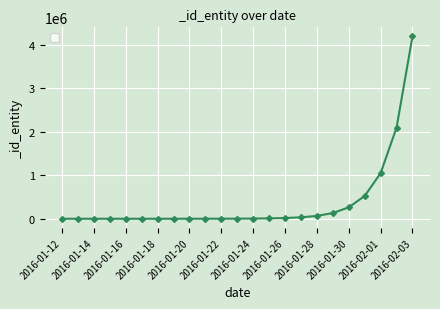

How many series are shown in this chart?

1